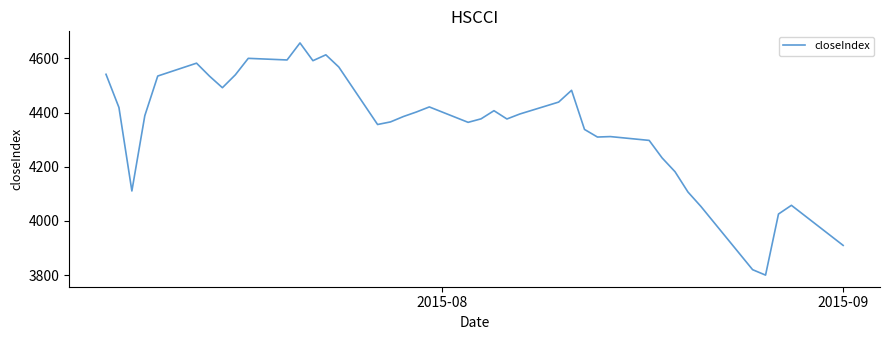

What is the difference between the maximum and minimum values?

857.3